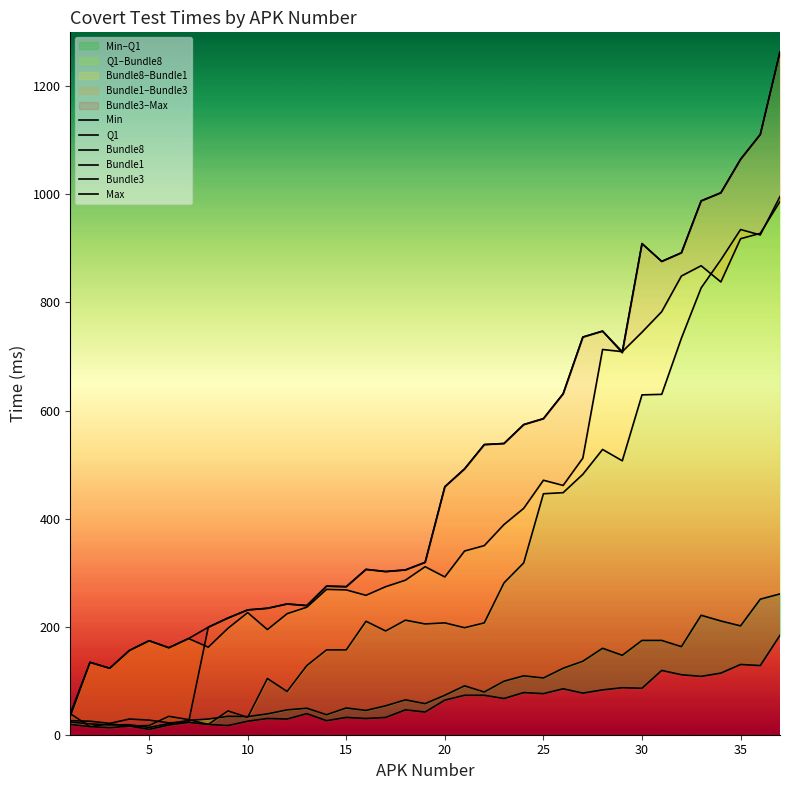

True or false: Bundle8 and Max intersect in this chart.

False